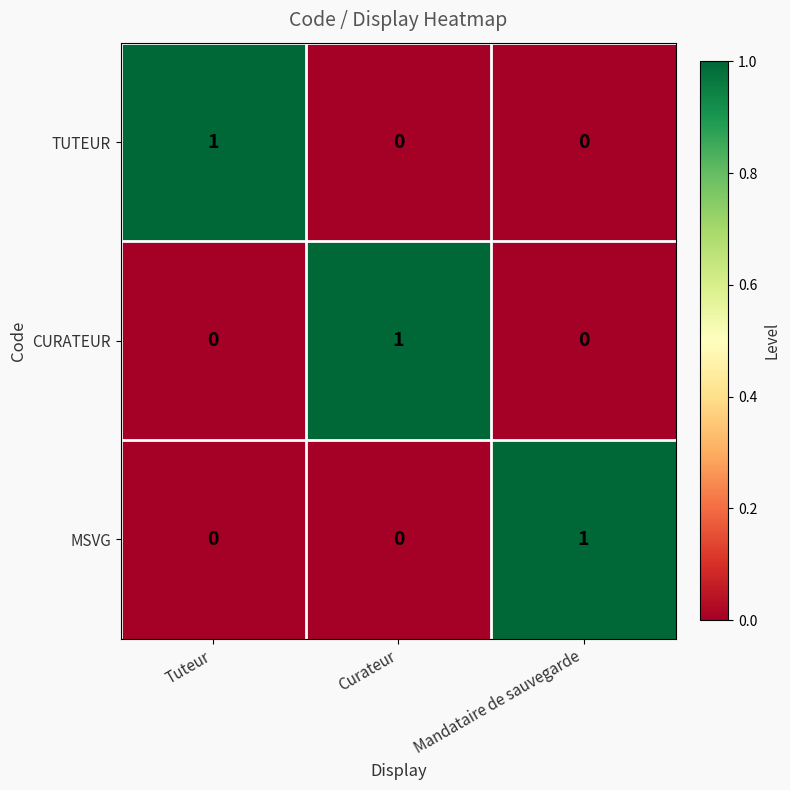

At how many categories does at least one series exceed 0?

3